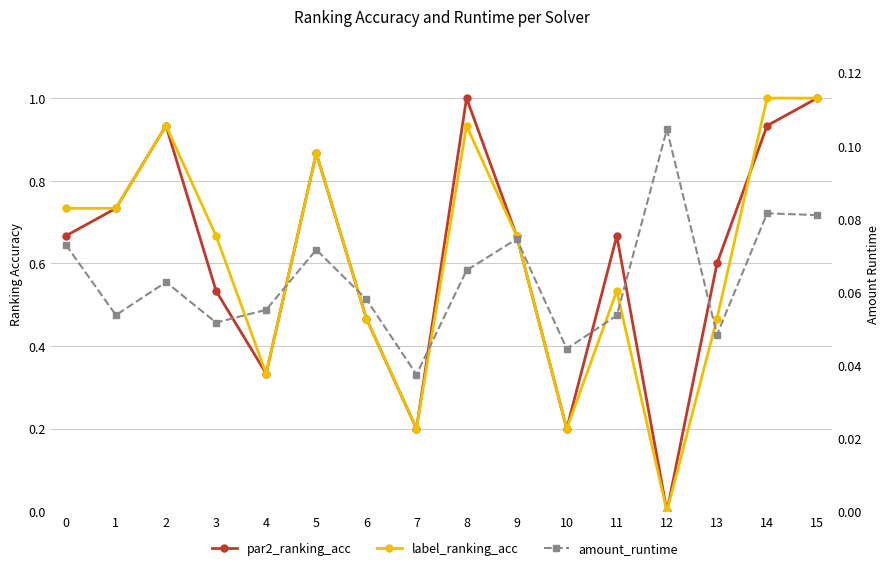

Which category has the highest value across all series?

8